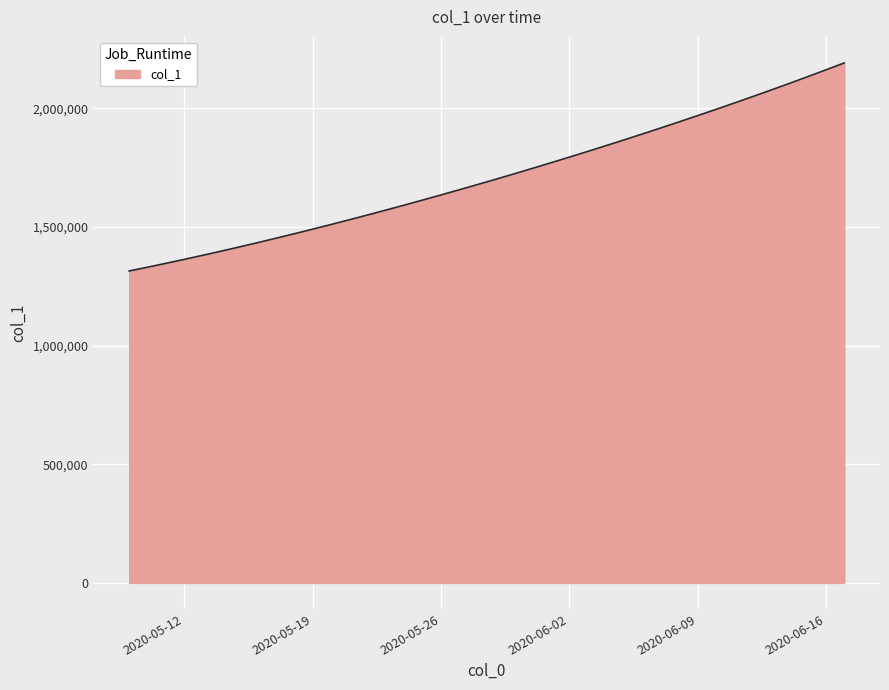

Reading right to left, list all the values displayed in this chart.

2192182.0	2162807.8	2133928.5	2105517.2	2077551.8	2050012.4	2022881.6	1996143.0	1969780.8	1943780.6	1918129.5	1892816.2	1867832.5	1843172.0	1818831.0	1794806.8	1771098.0	1747703.8	1724622.9	1701853.6	1679393.9	1657240.6	1635391.5	1613845.5	1592604.1	1571671.5	1551053.9	1530759.4	1510796.2	1491172.1	1471894.0	1452968.0	1434398.8	1416195.4	1398365.8	1380917.0	1363857.9	1347197.2	1330941.6	1315099.0